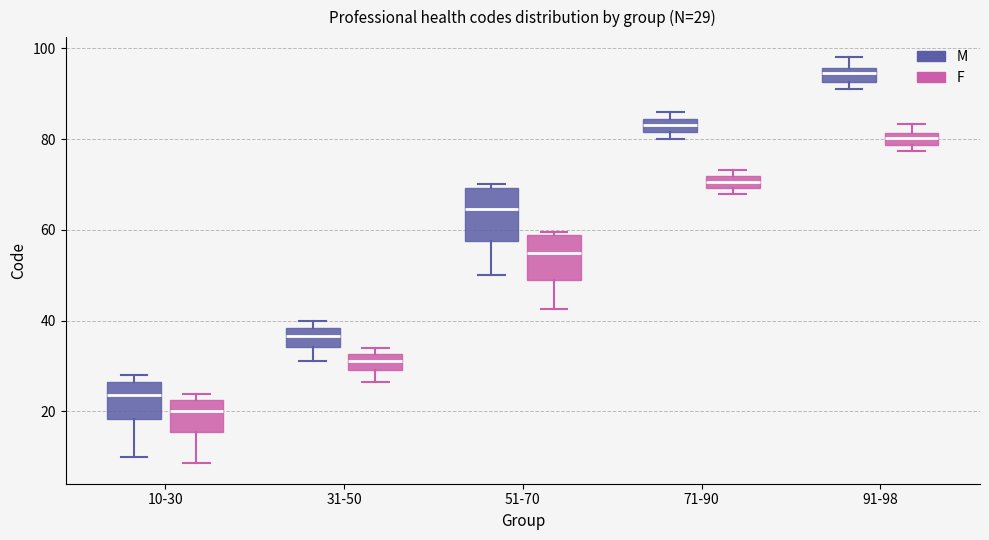

Which box has the highest median line?

91-98 (M)